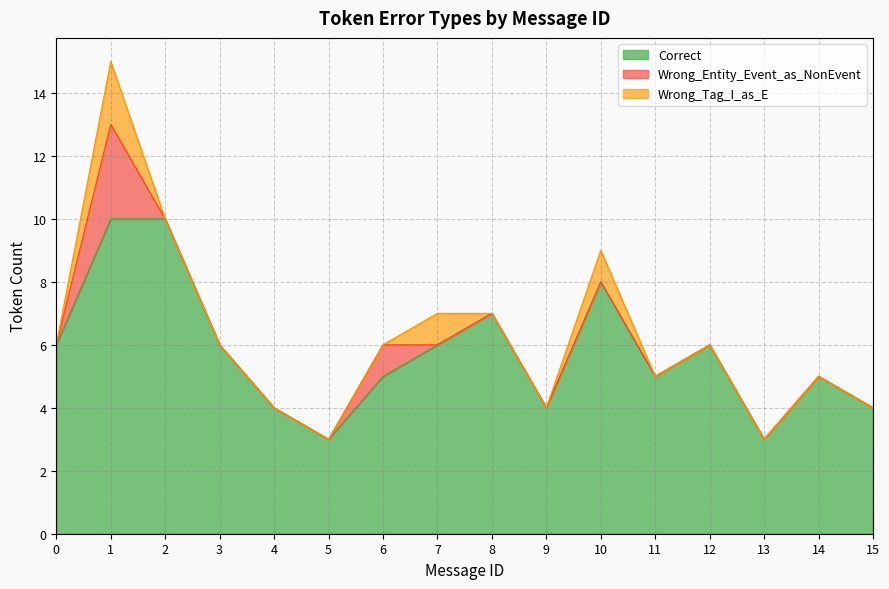

What is the total value across all series at 14?

5